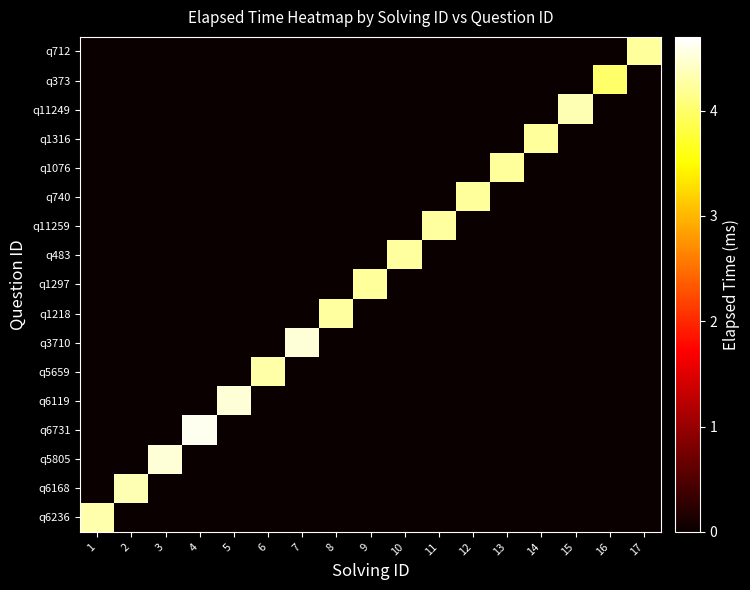

Count the number of categories in the chart.

17